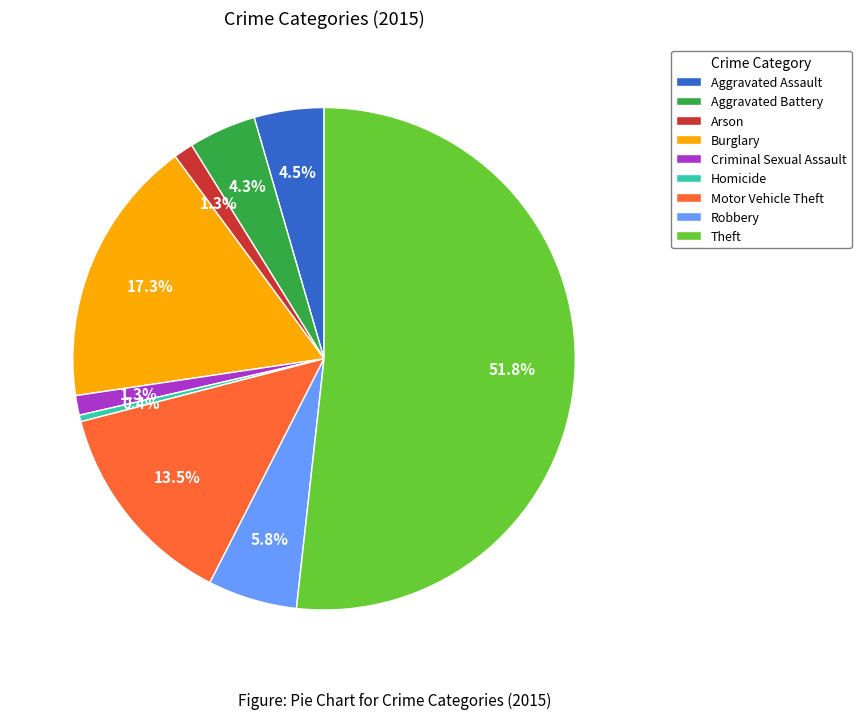

Which has a higher value, Aggravated Battery or Robbery?

Robbery